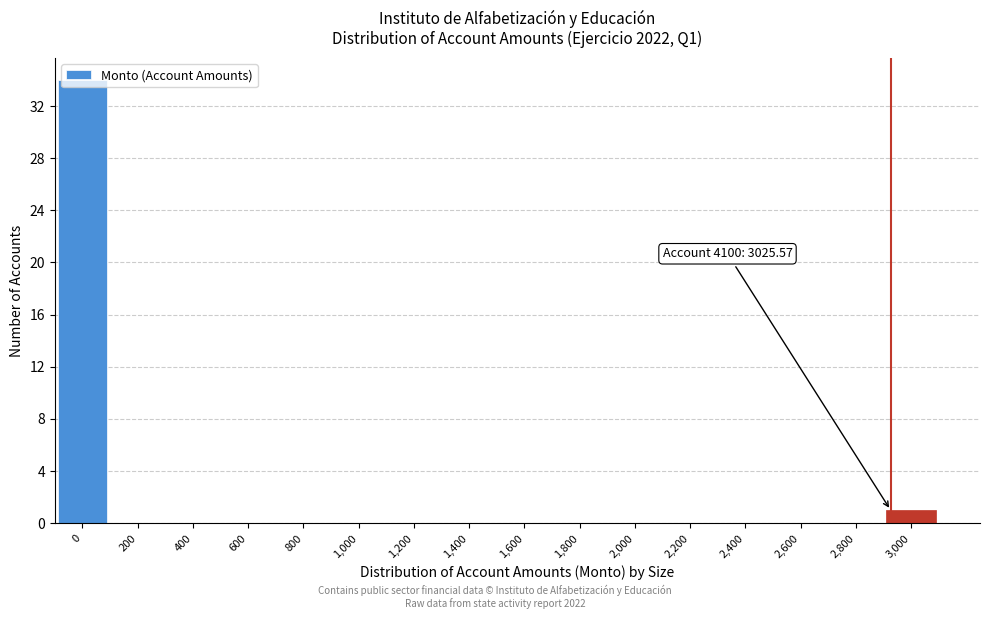

True or false: the data shows 10 at 2,200.

False